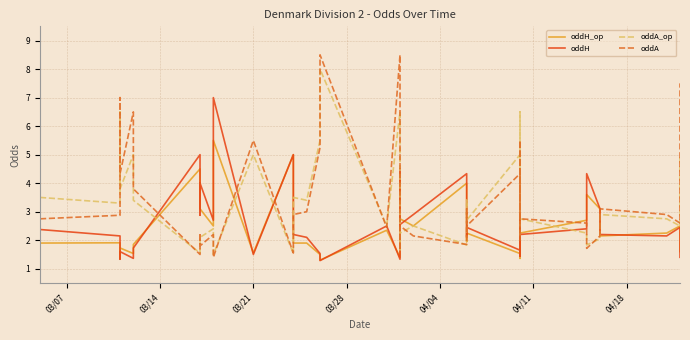

True or false: oddH has a value of 0.4 at 28.

False